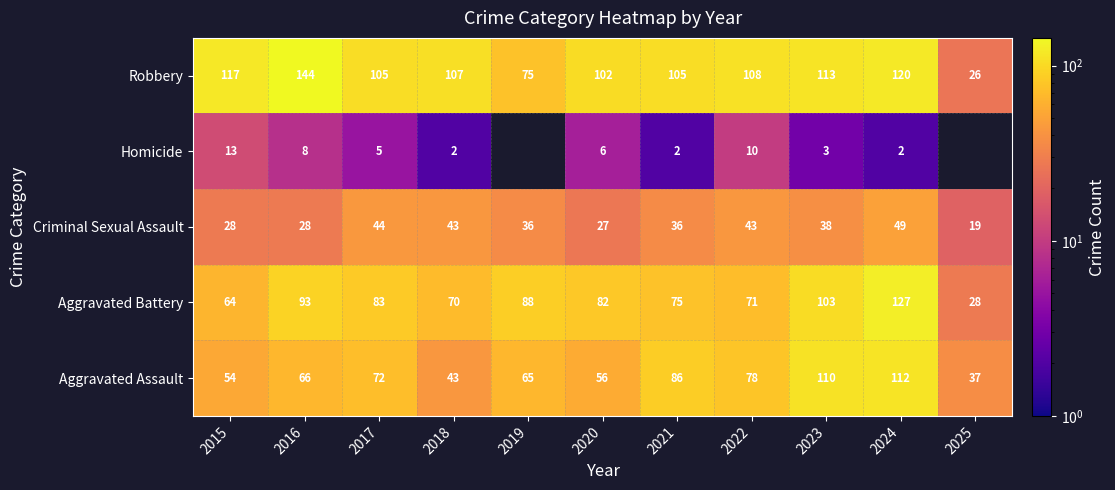

What is the difference between the highest and lowest values at 2018?

105